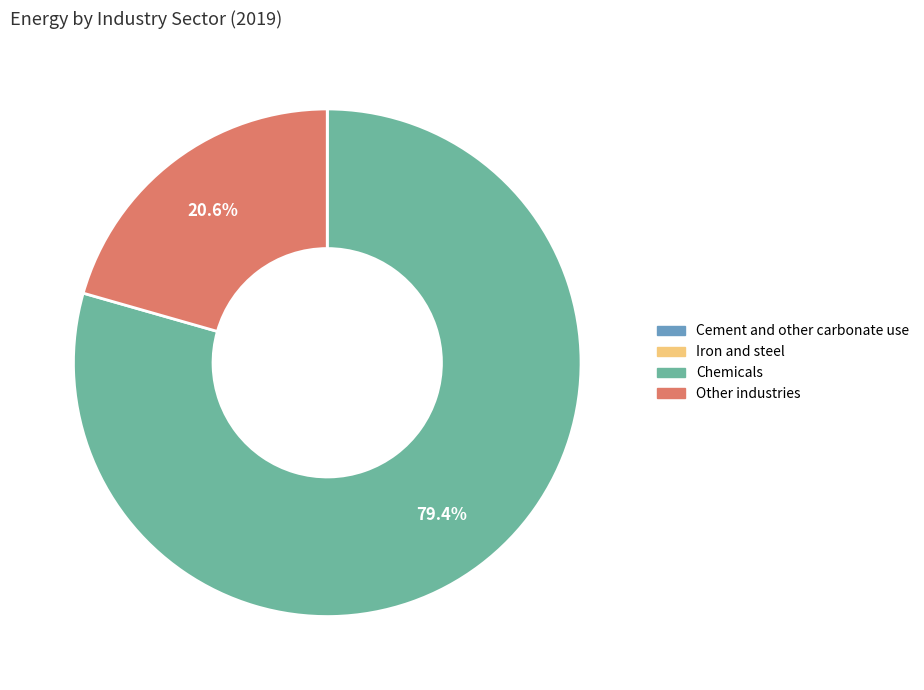

Approximately how many times larger is the value at Other industries compared to Chemicals?

0.3